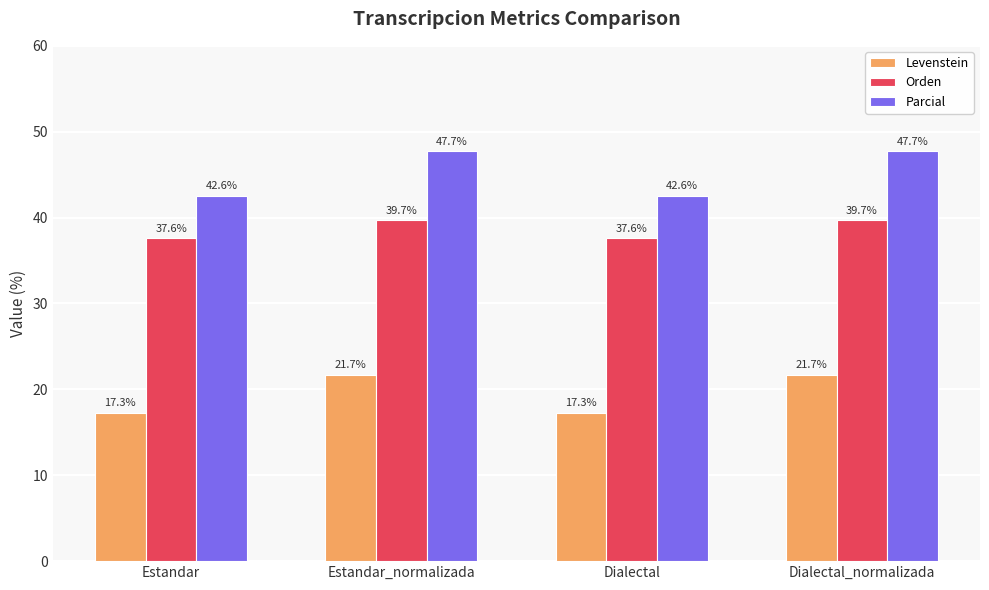

List the series in order of their peak value, lowest first.

Levenstein, Orden, Parcial